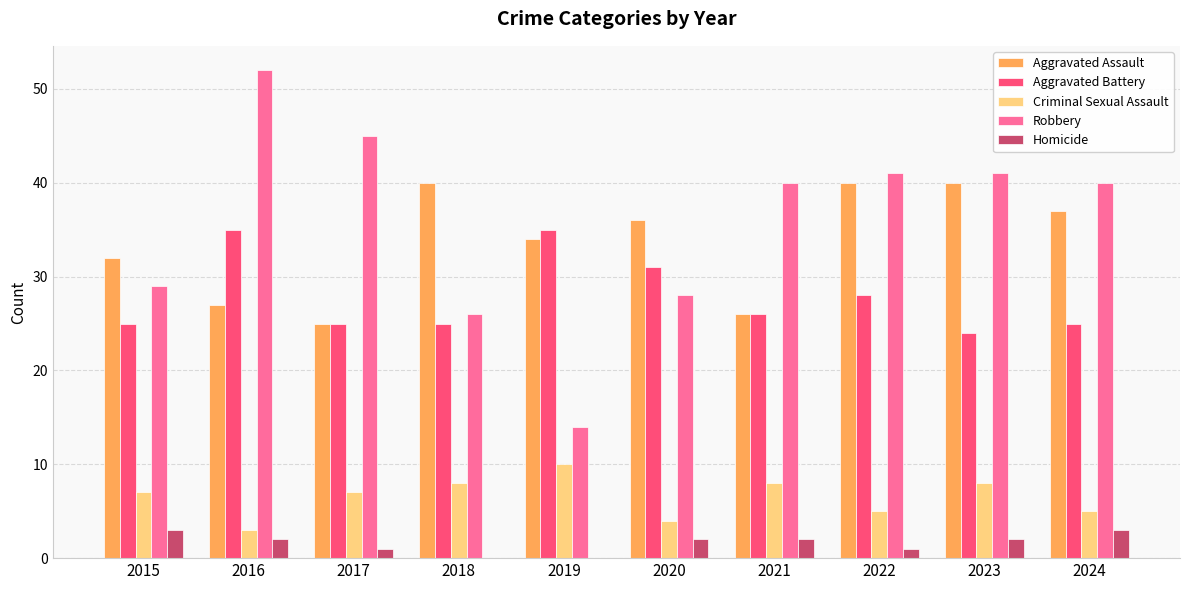

The Robbery series shows 29 at 2015. True or false?

True